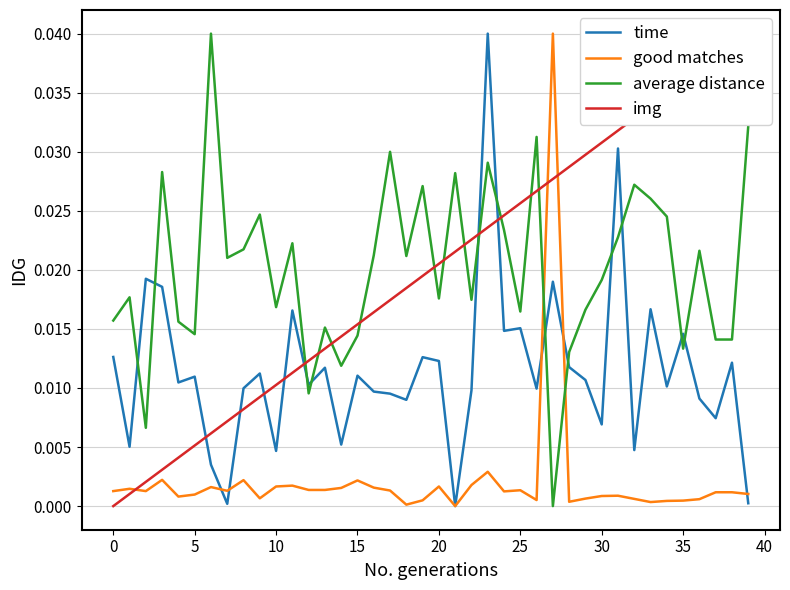

Between which two adjacent categories do average distance and good matches first intersect?

26 and 27